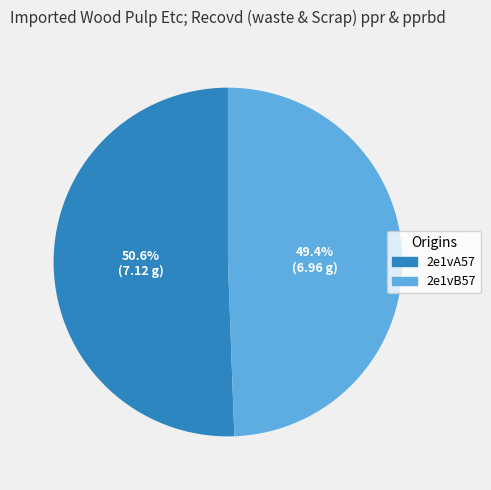

To the nearest percent, what is the combined percentage of 2e1vA57 and 2e1vB57?

100%